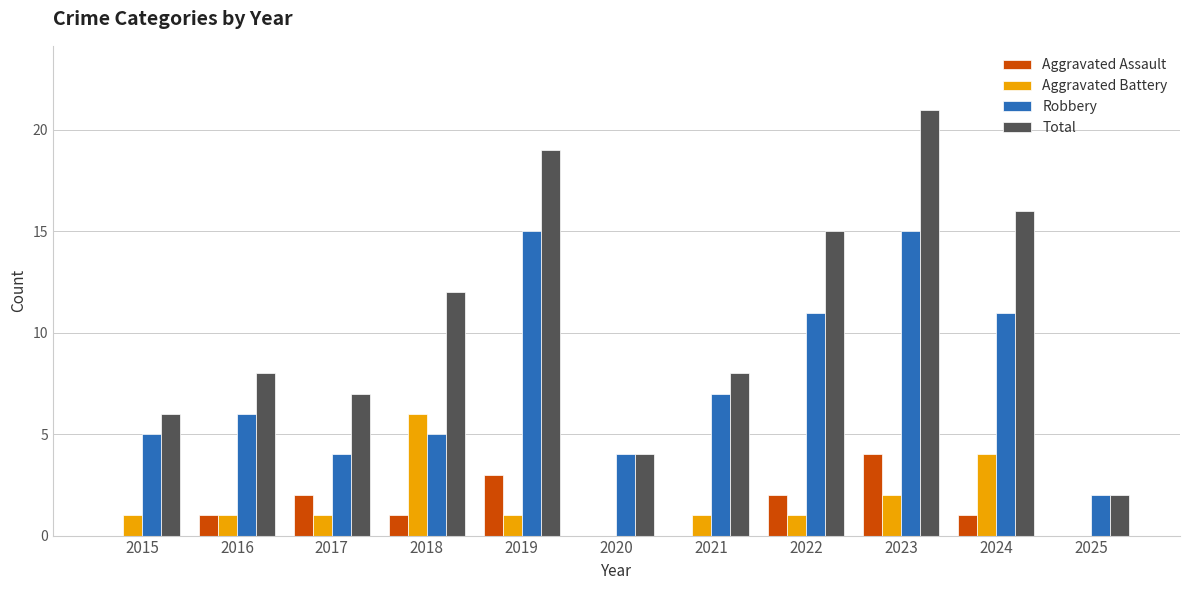

Reading right to left, list all the values displayed in this chart.

Aggravated Assault: 2025=0	2024=1	2023=4	2022=2	2021=0	2020=0	2019=3	2018=1	2017=2	2016=1	2015=0
Aggravated Battery: 2025=0	2024=4	2023=2	2022=1	2021=1	2020=0	2019=1	2018=6	2017=1	2016=1	2015=1
Robbery: 2025=2	2024=11	2023=15	2022=11	2021=7	2020=4	2019=15	2018=5	2017=4	2016=6	2015=5
Total: 2025=2	2024=16	2023=21	2022=15	2021=8	2020=4	2019=19	2018=12	2017=7	2016=8	2015=6